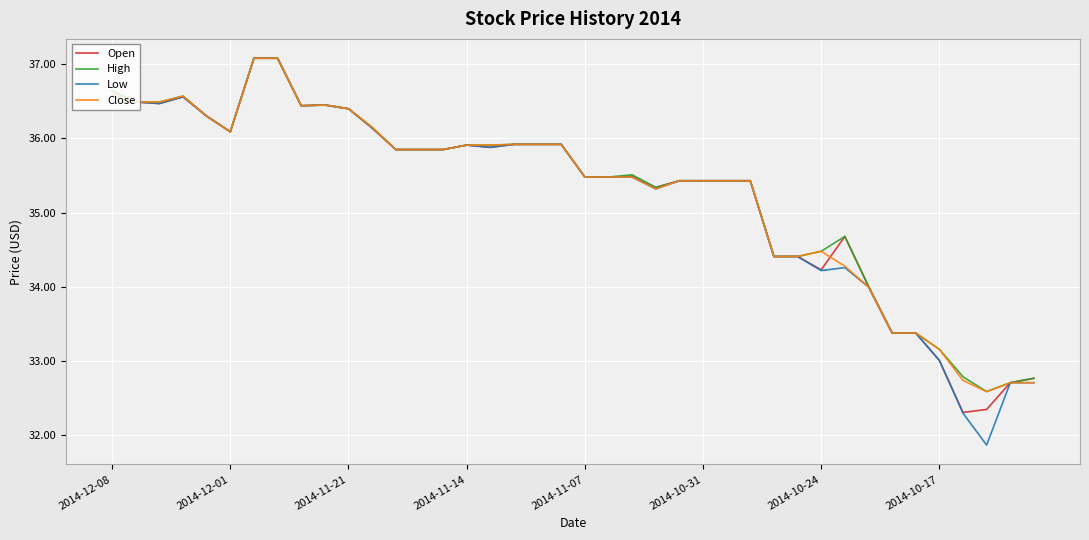

Which series has the largest range (max minus min)?

Low